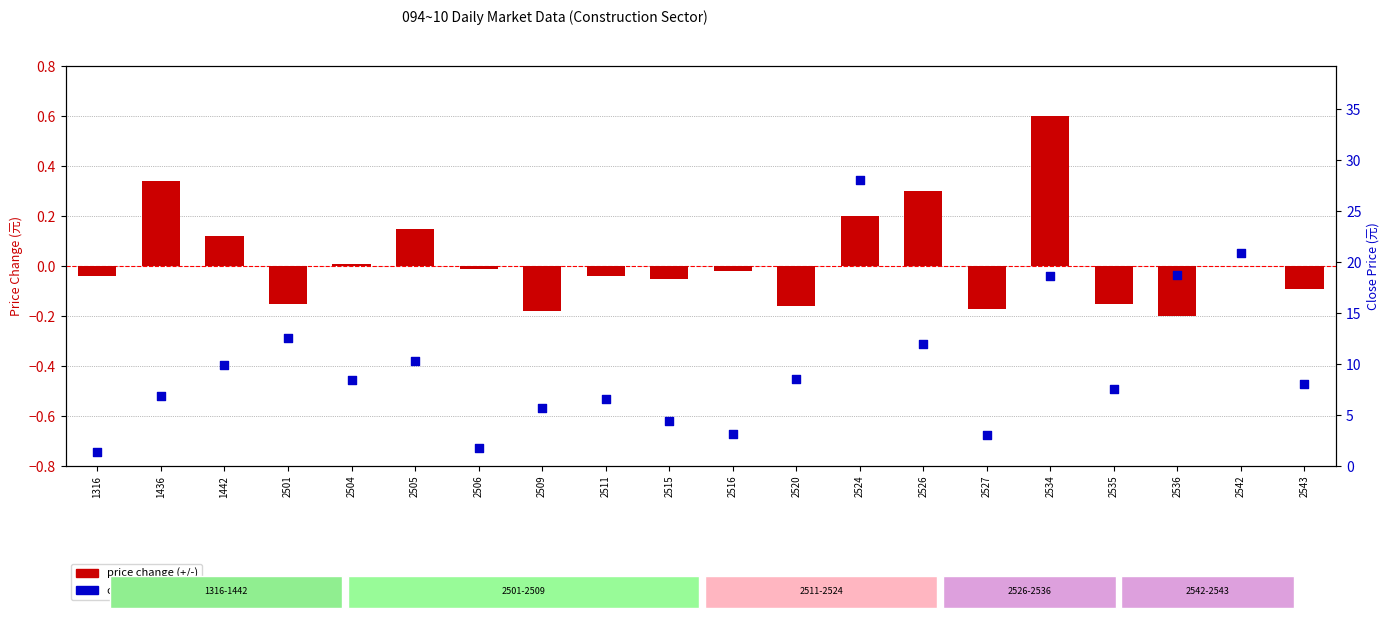

Which series has the largest total across all categories?

close price (元)